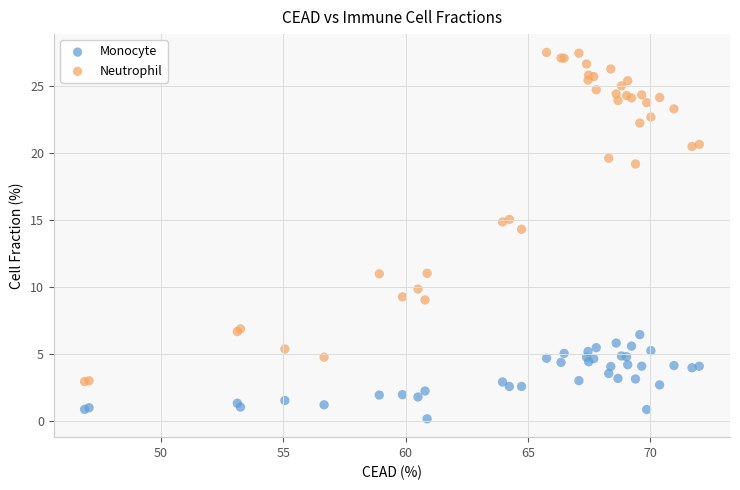

Across all series, what Y value is closest to 13?

14.3